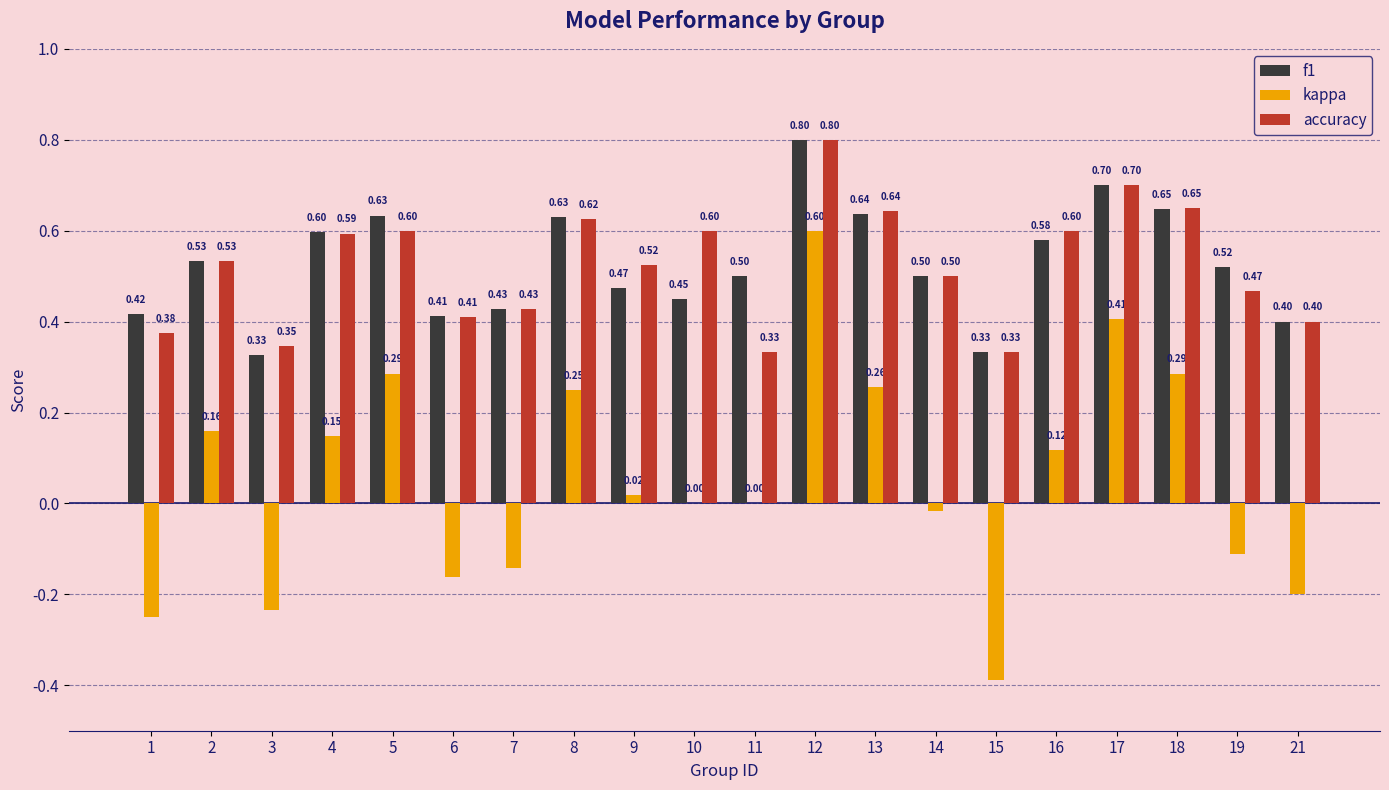

At which category does the chart reach its peak across all series?

12